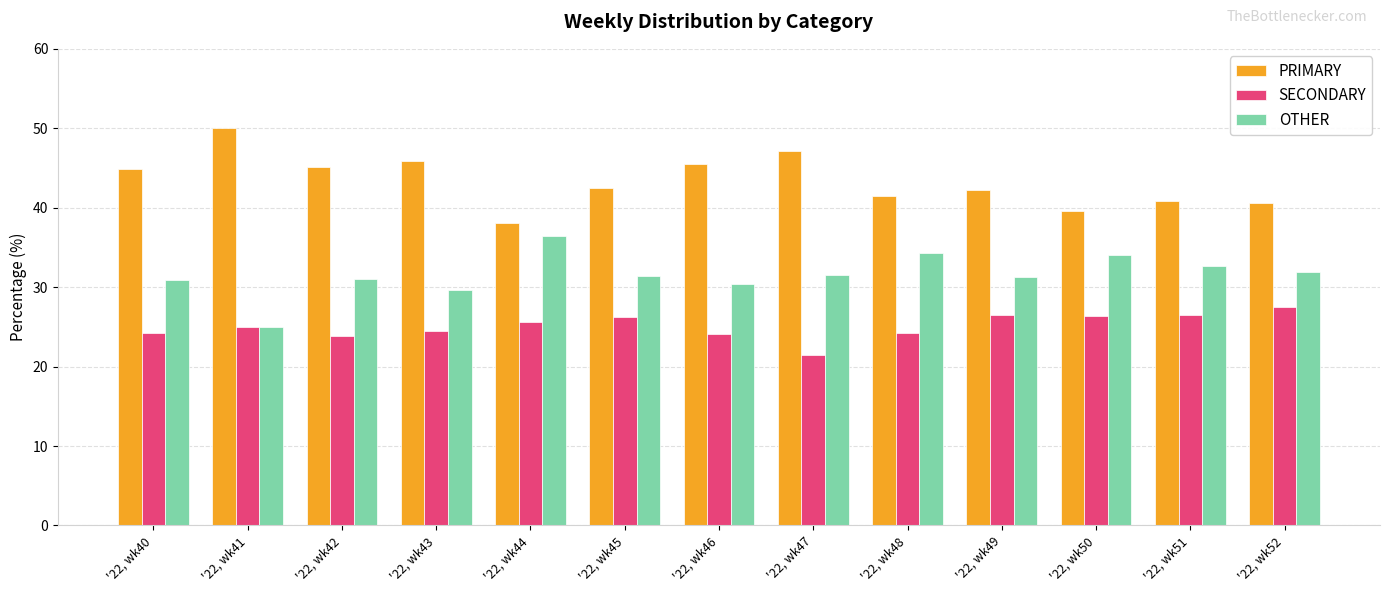

Which series has the largest total across all categories?

PRIMARY